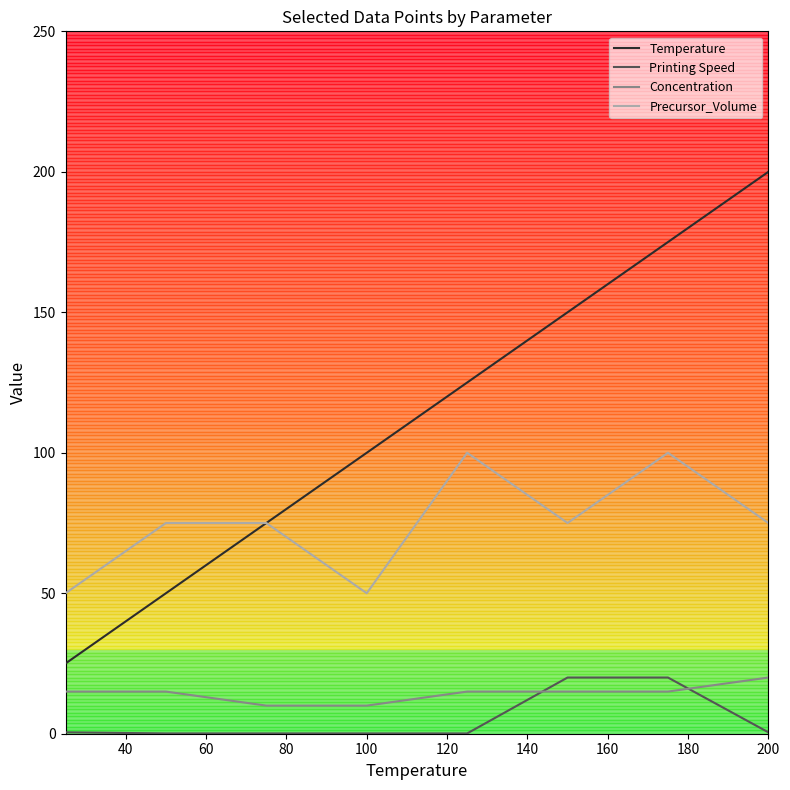

True or false: Precursor_Volume and Concentration cross at least once.

False